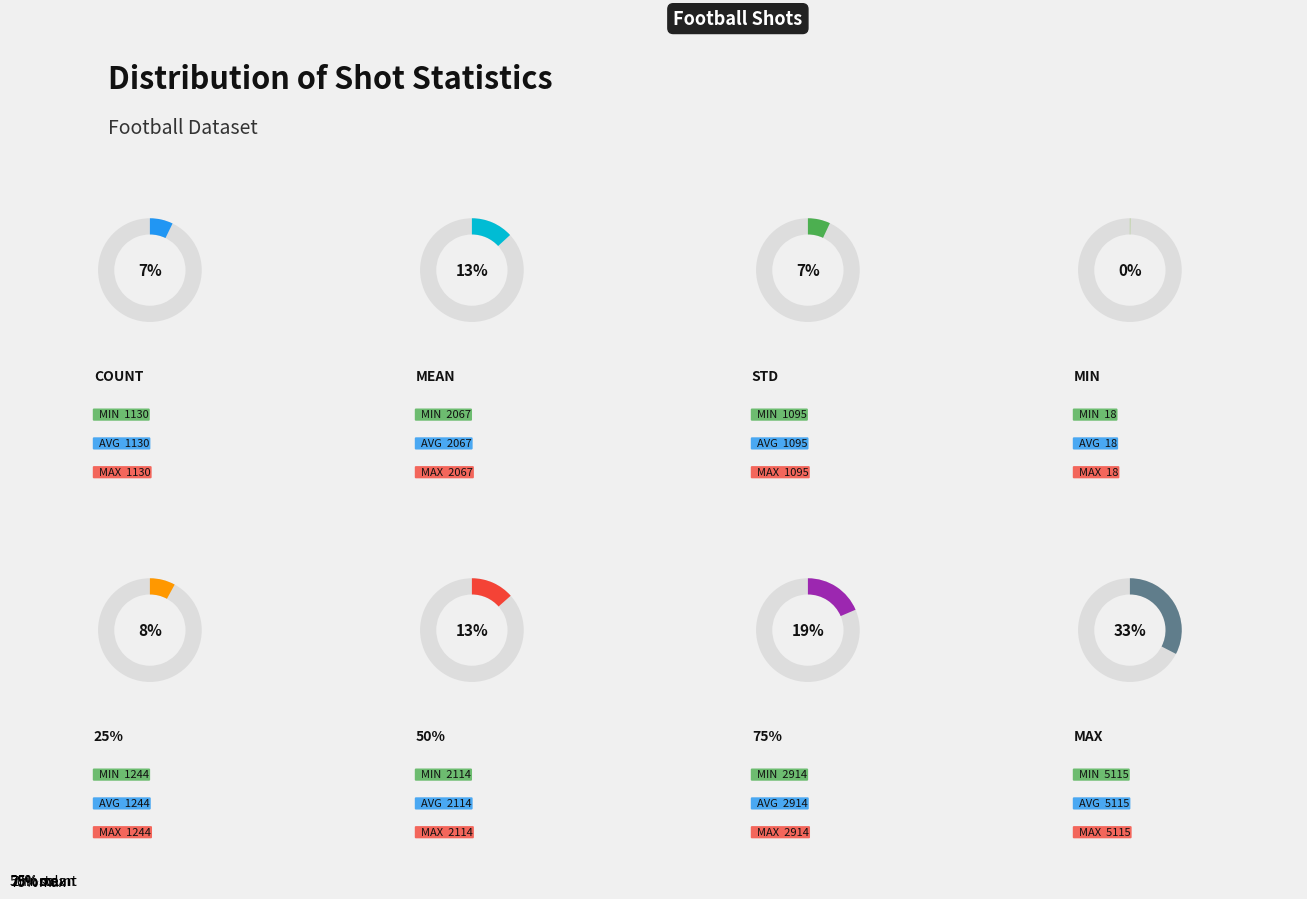

How many segments does this pie chart have?

8